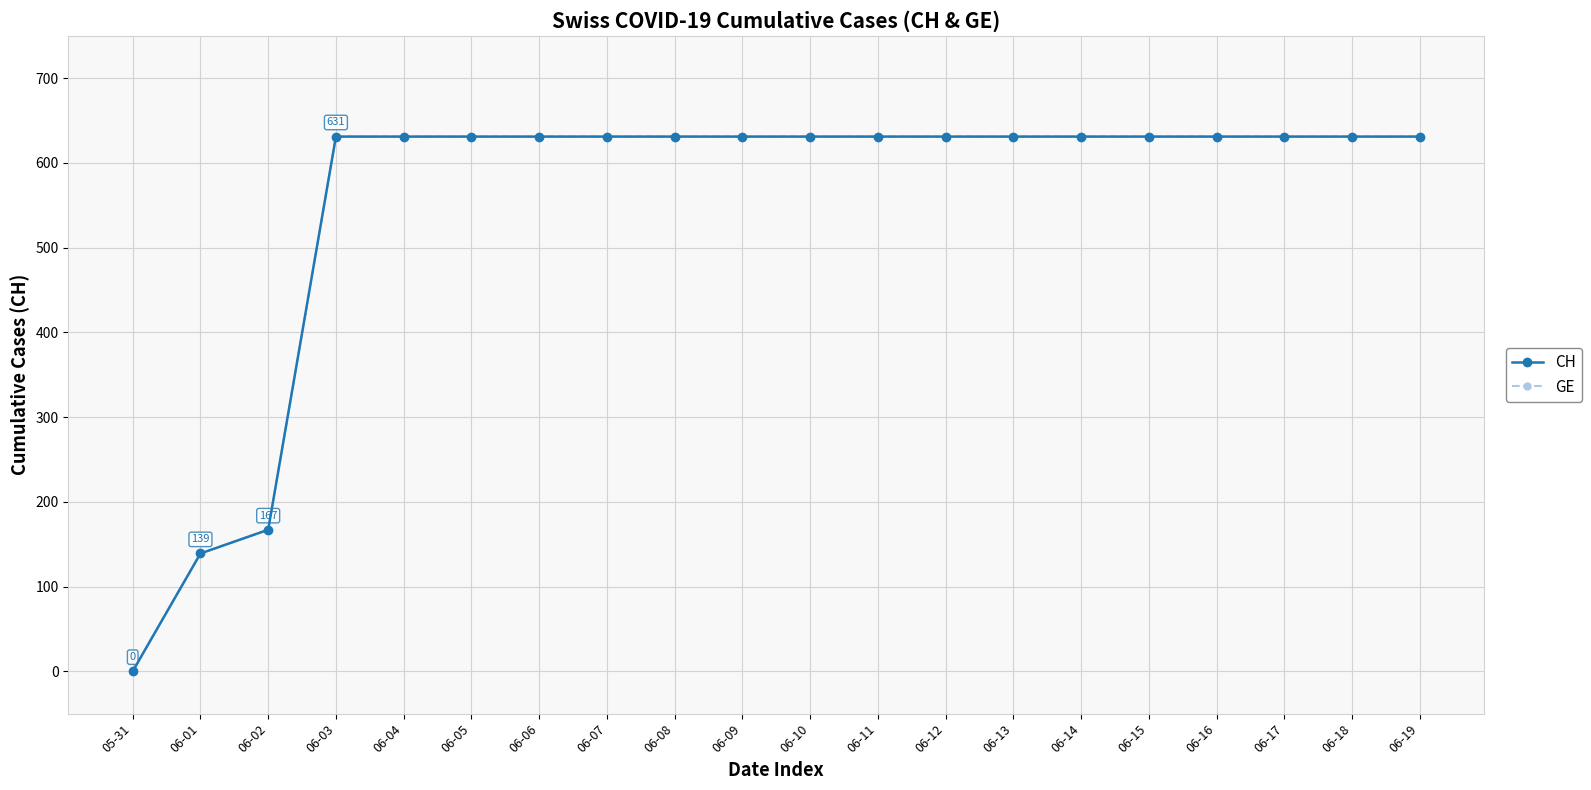

Does the chart have visible grid lines?

Yes